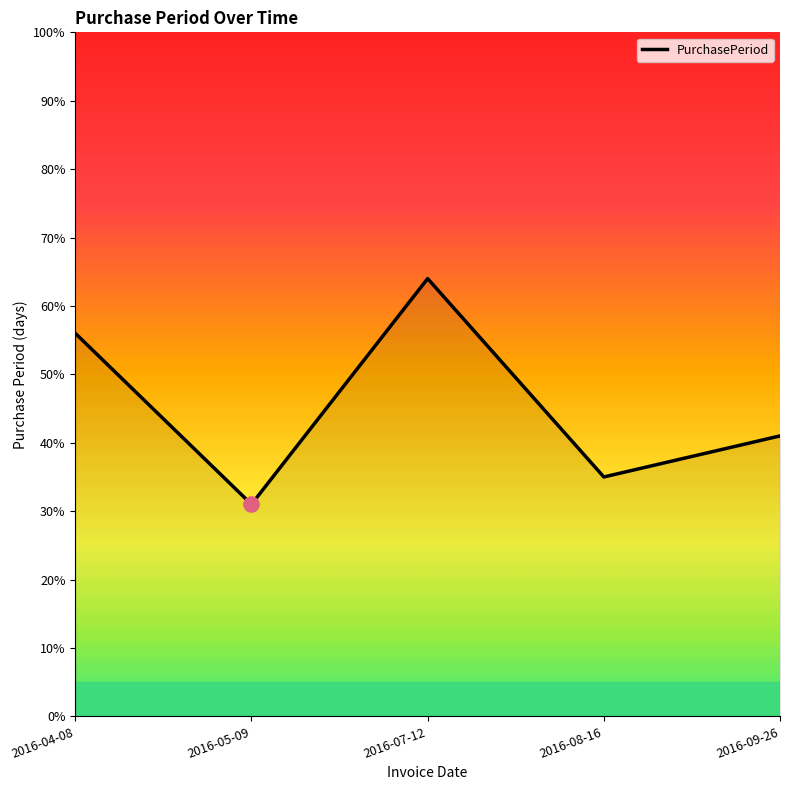

What is the change in value from 2016-04-08 to 2016-09-26?

-15